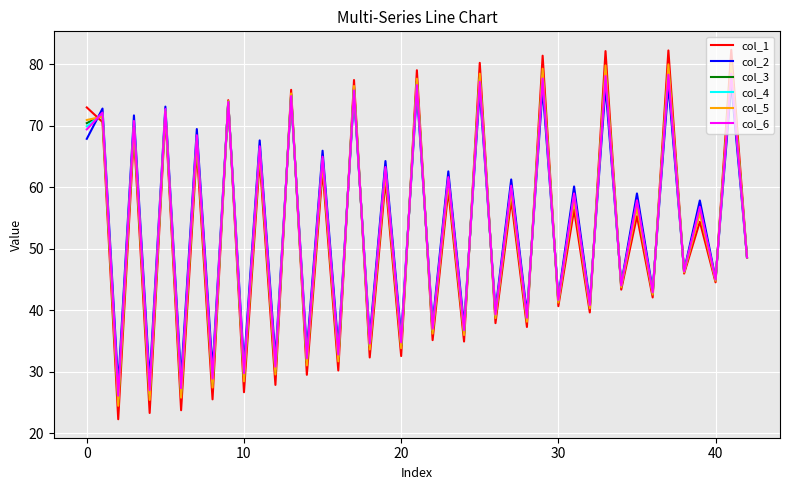

What is the highest value of the col_3 series?

79.5